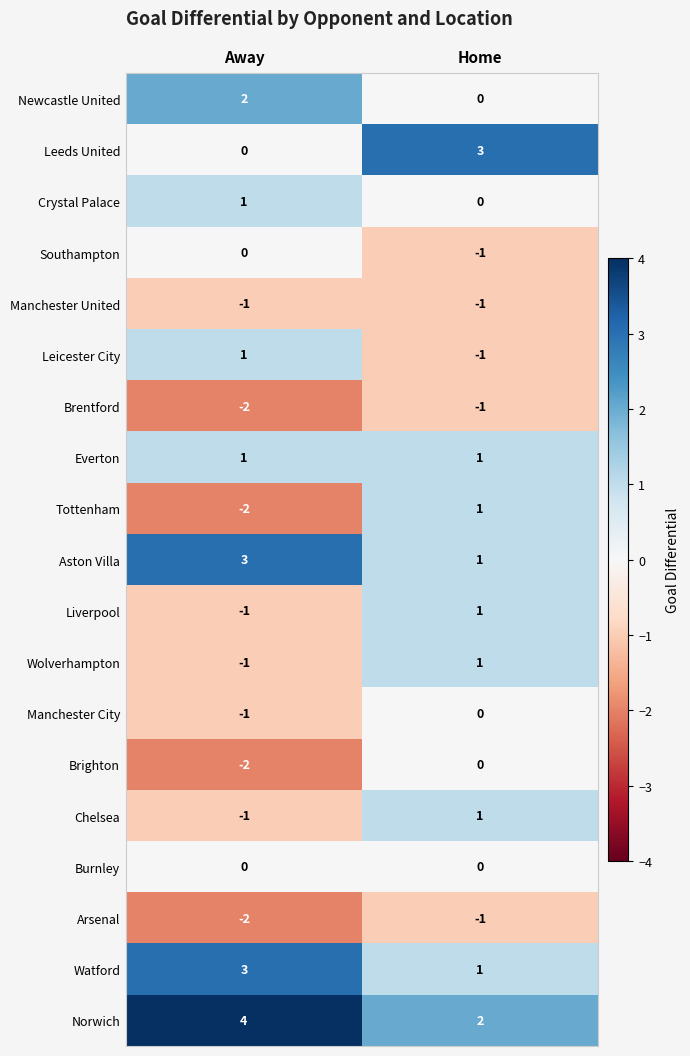

What is the difference between the highest and lowest values at Home?

4